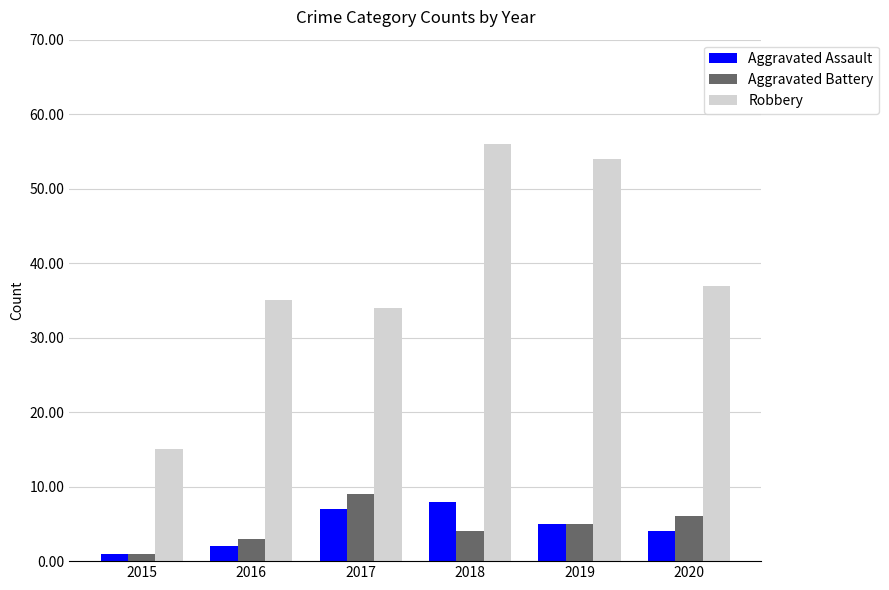

How many distinct data groups are displayed?

3